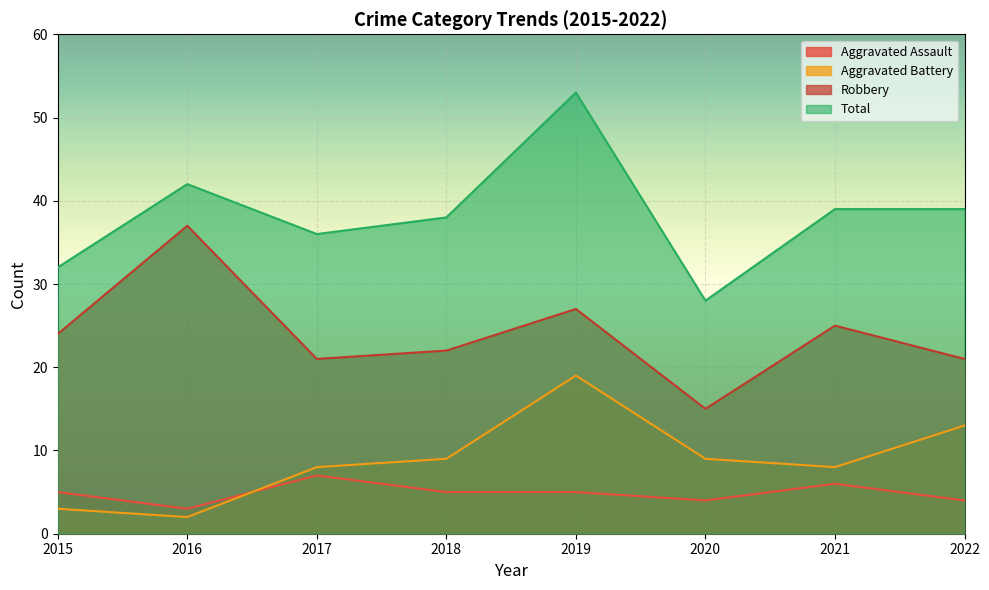

What is the value of the Aggravated Assault point at the 1st from the left?

5